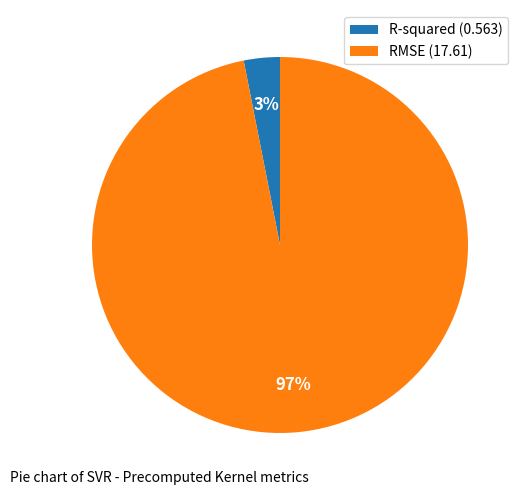

What is the smallest slice in the pie chart?

R-squared